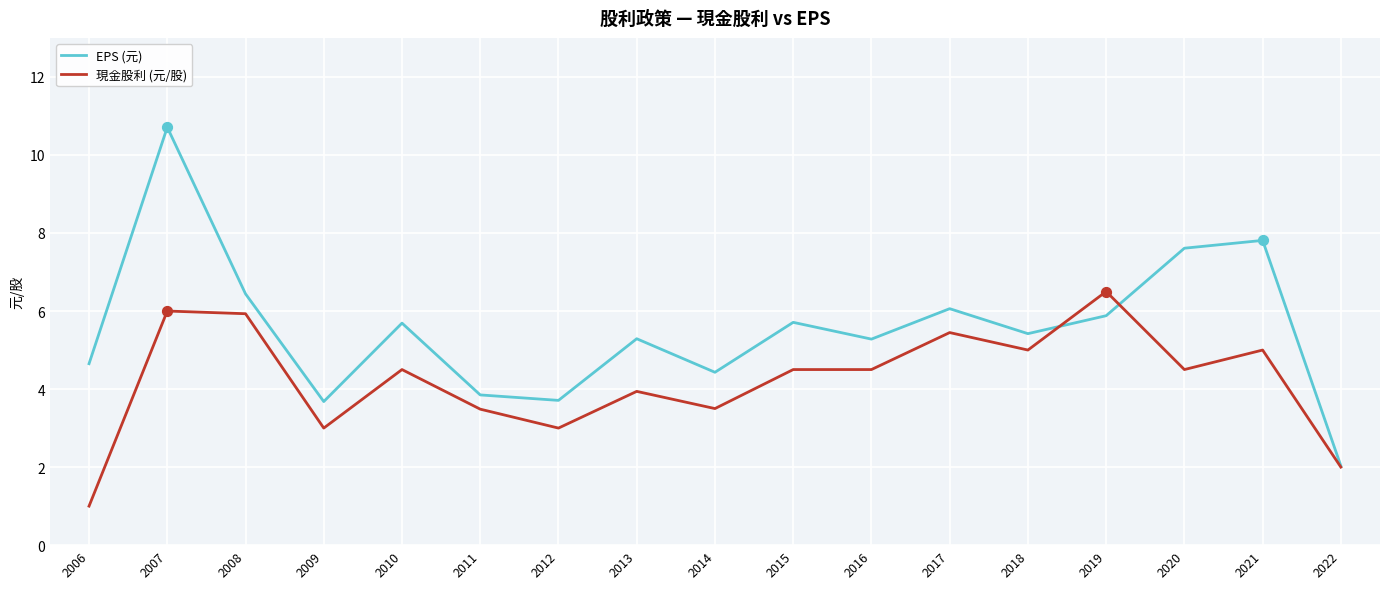

What is the difference between the highest and lowest values at 2007?

4.7